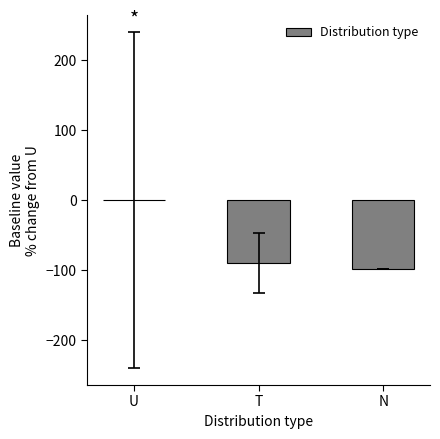

Between T and U, which is larger?

U